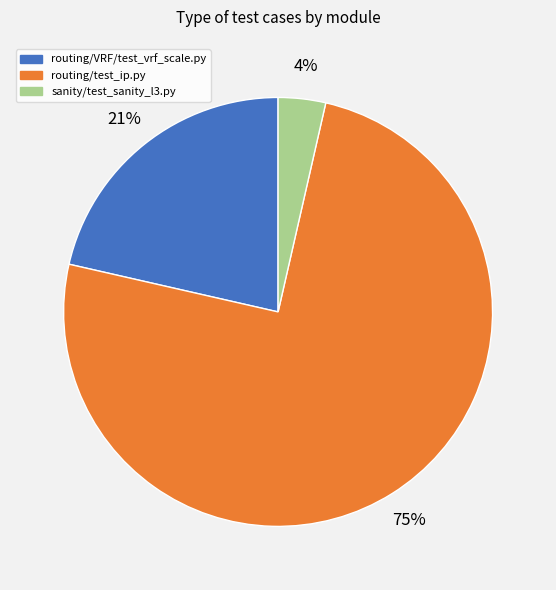

Count the number of slices in the pie.

3